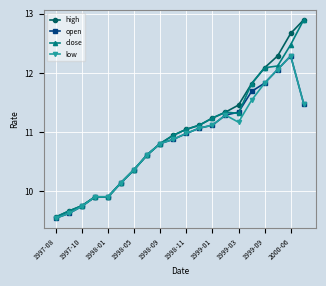

What is the maximum value shown in the chart?

12.9